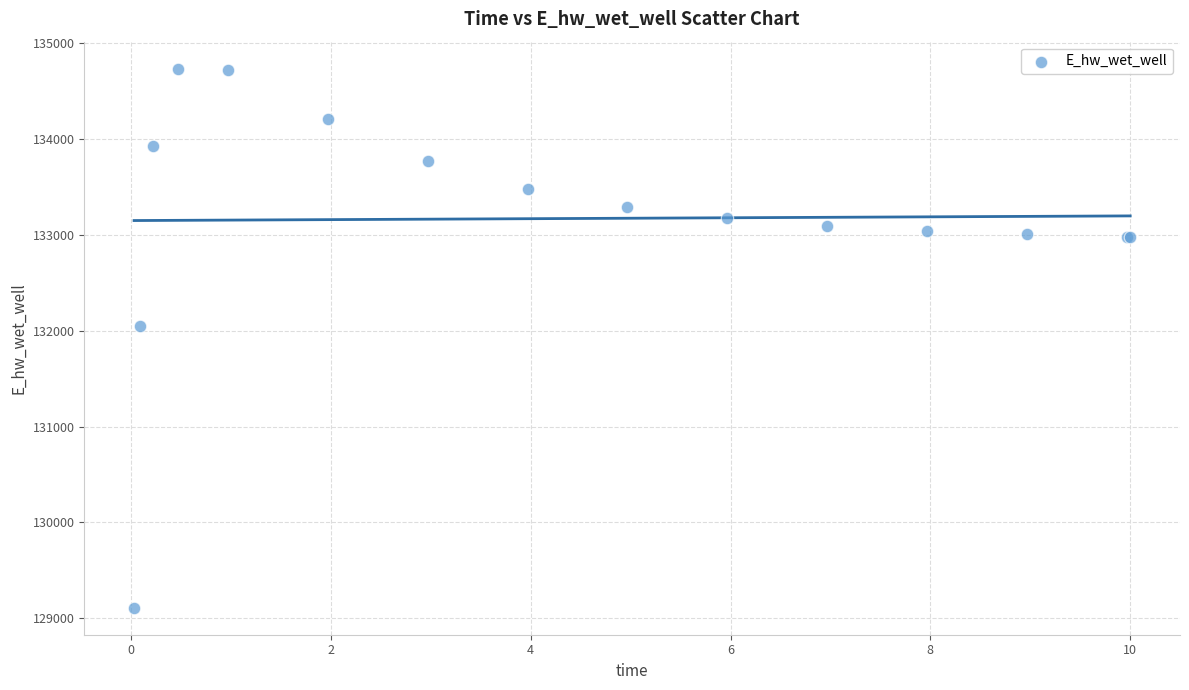

What Y value in the scatter plot is closest to 131922?

132044.9